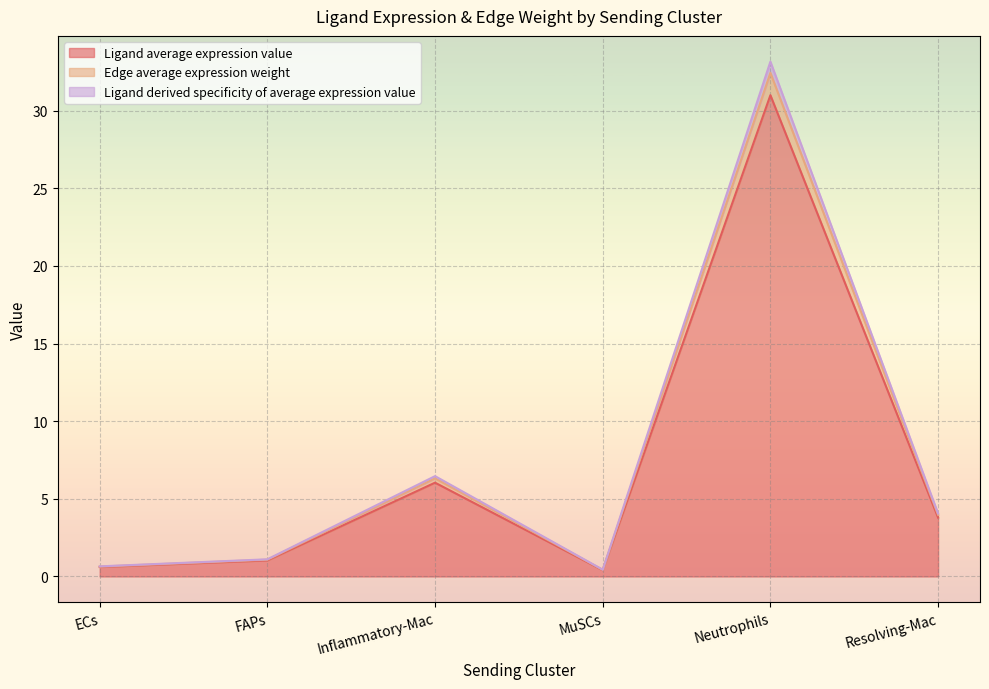

What is the total value across all series at Neutrophils?

33.2